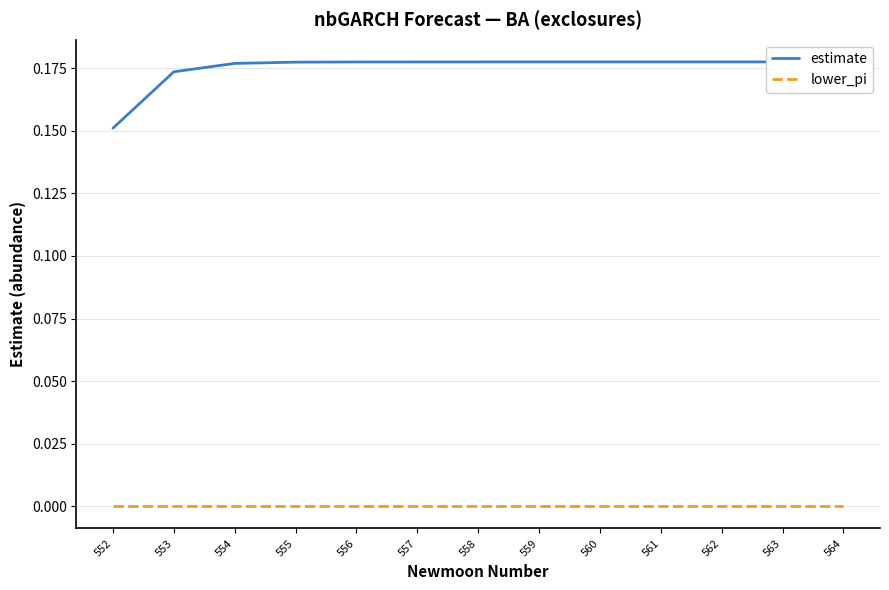

True or false: lower_pi and estimate cross at least once.

False